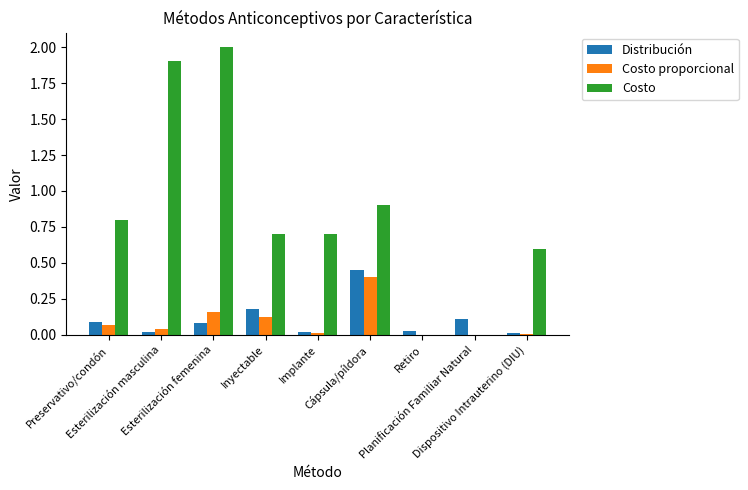

How many groups of bars are there?

9